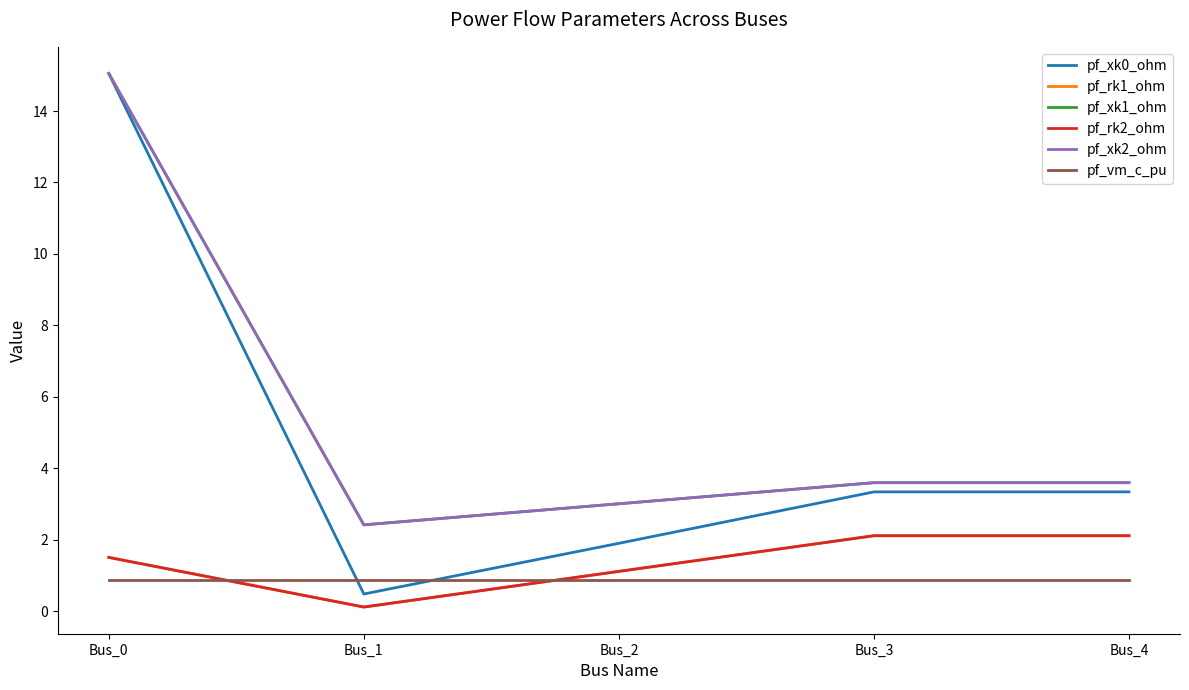

What value does the pf_xk2_ohm series have at Bus_3?

3.6